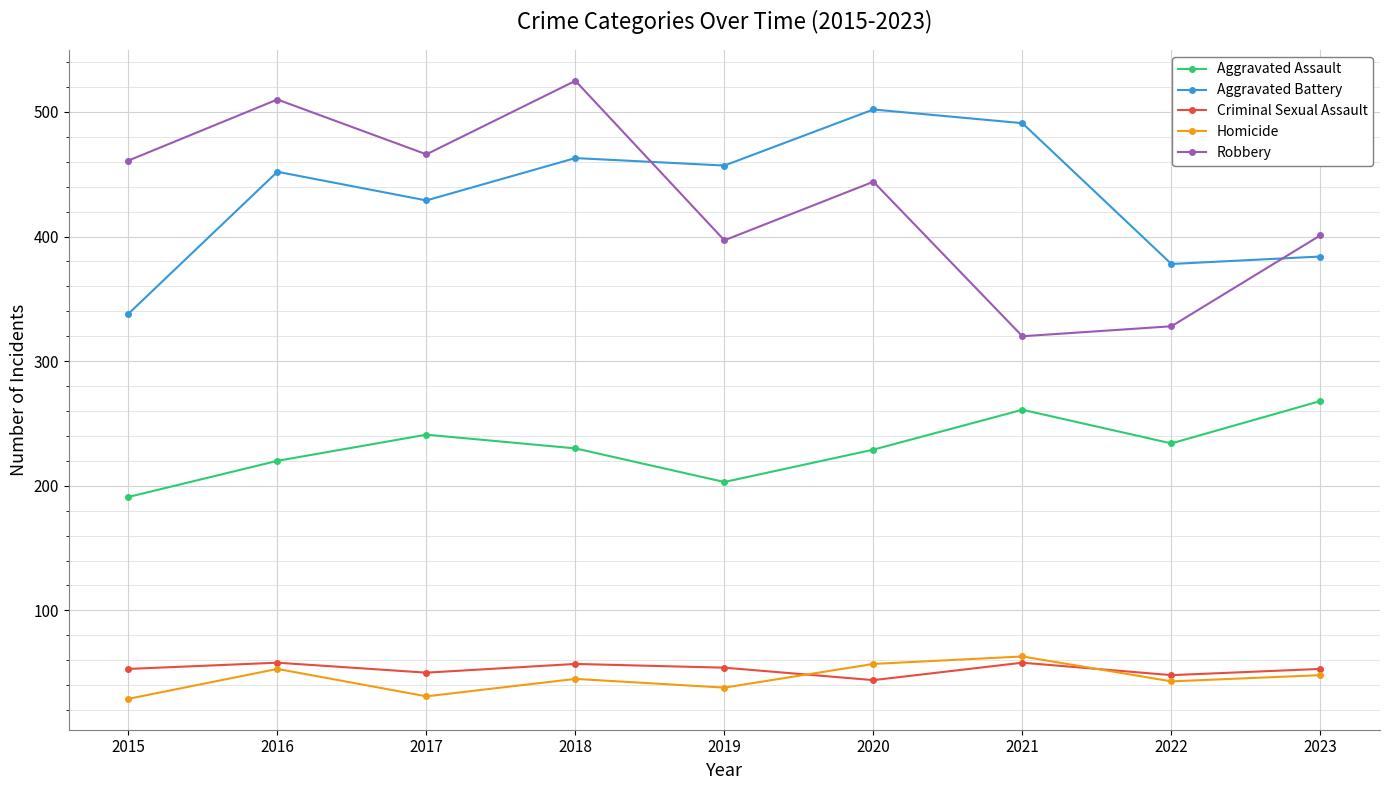

What are all the series names shown in the legend?

Aggravated Assault, Aggravated Battery, Criminal Sexual Assault, Homicide, Robbery